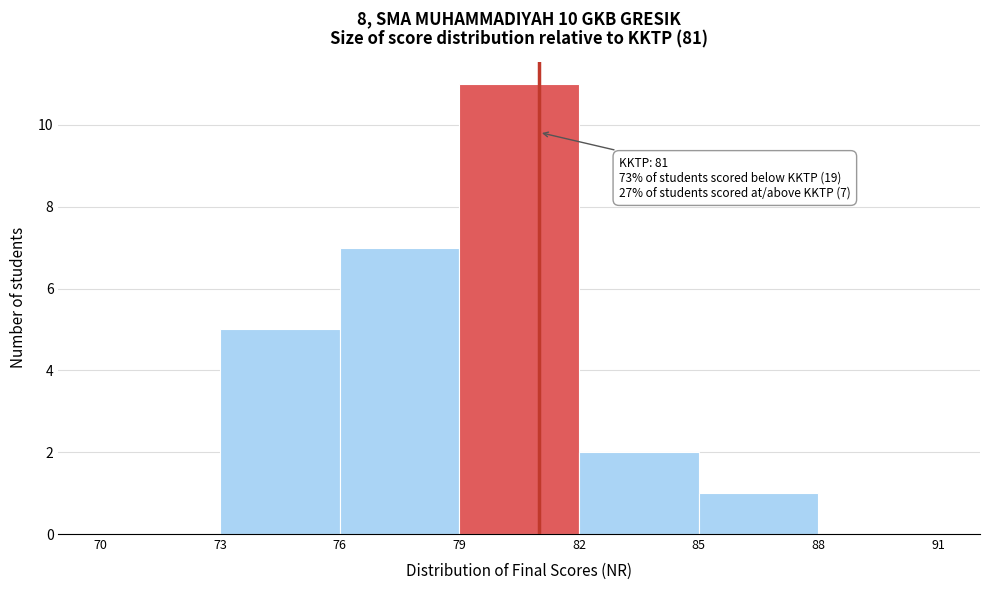

Which range on the x-axis has the tallest bar?

79 to 82